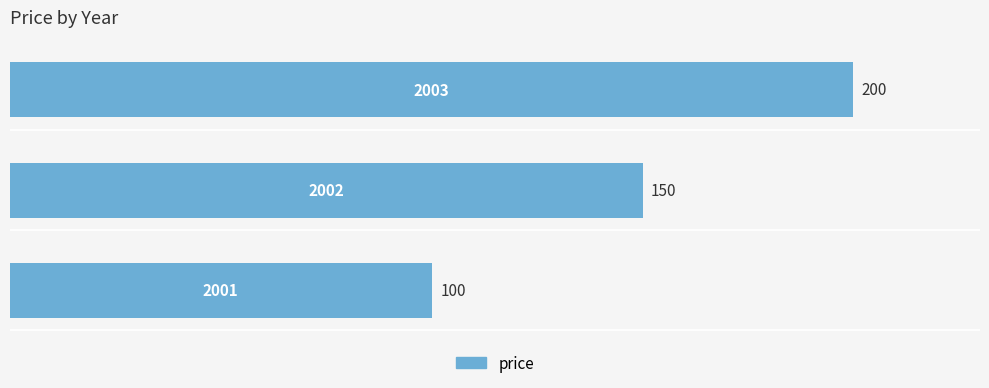

What is the sum of all values?

450